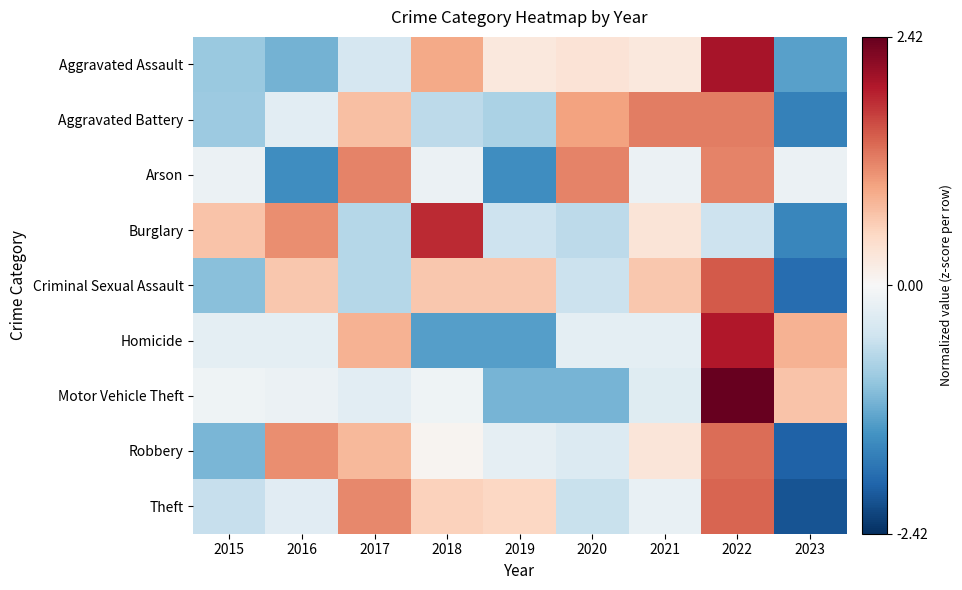

How many series are shown in this chart?

9